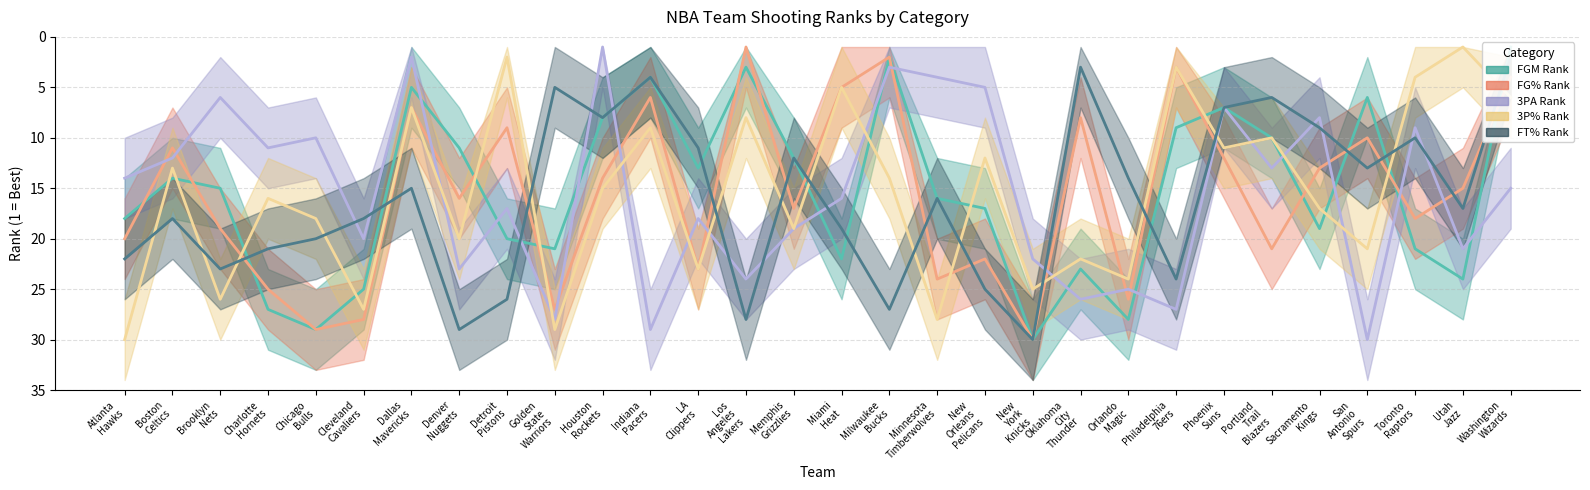

What is the label of the 26th point from the right?

Chicago Bulls